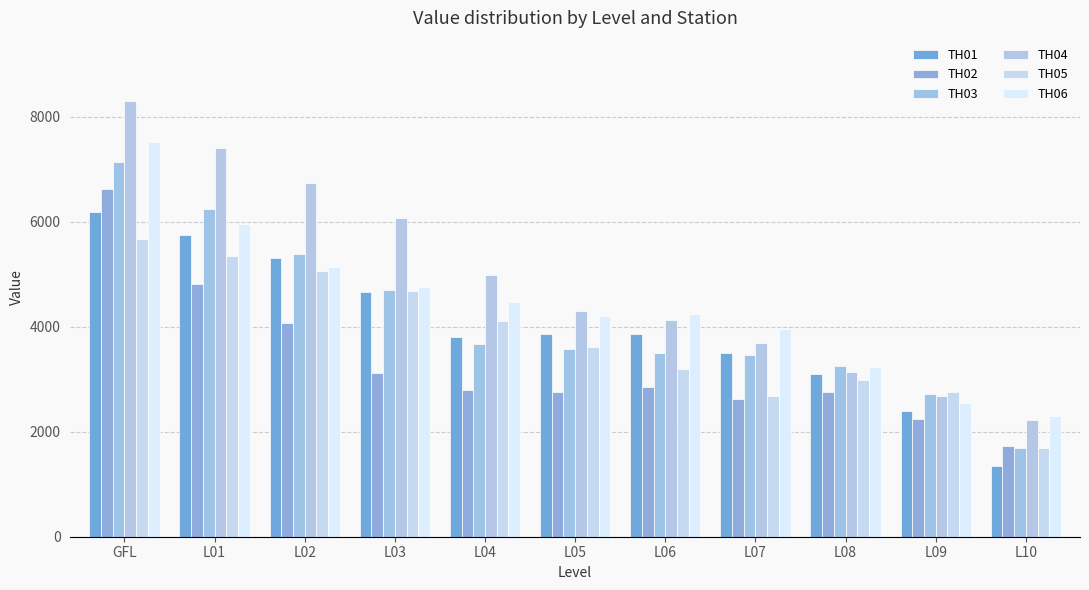

The value of TH03 at L01 is 10769. True or false?

False